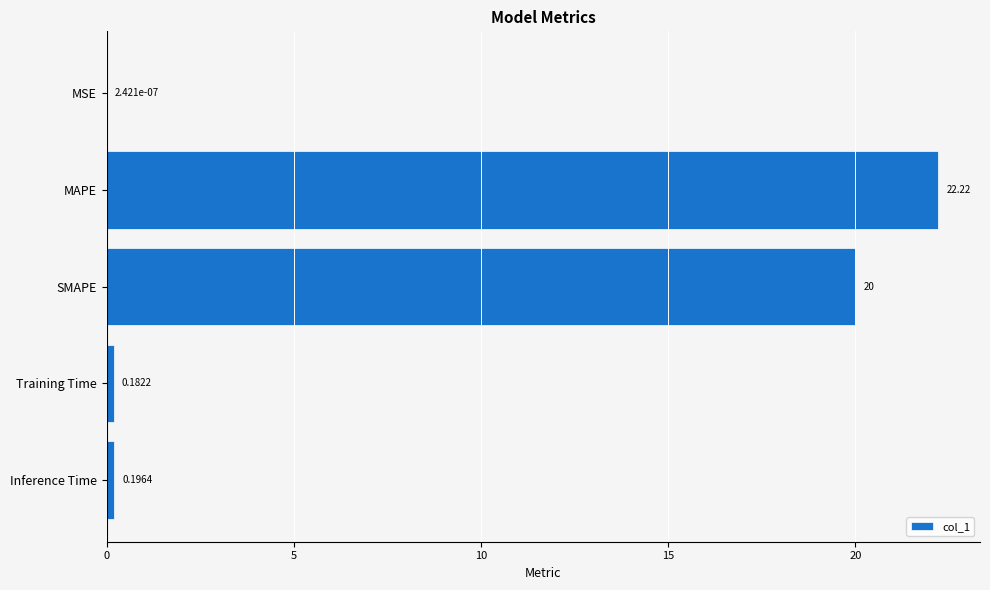

What is the change in value from SMAPE to Inference Time?

-19.8